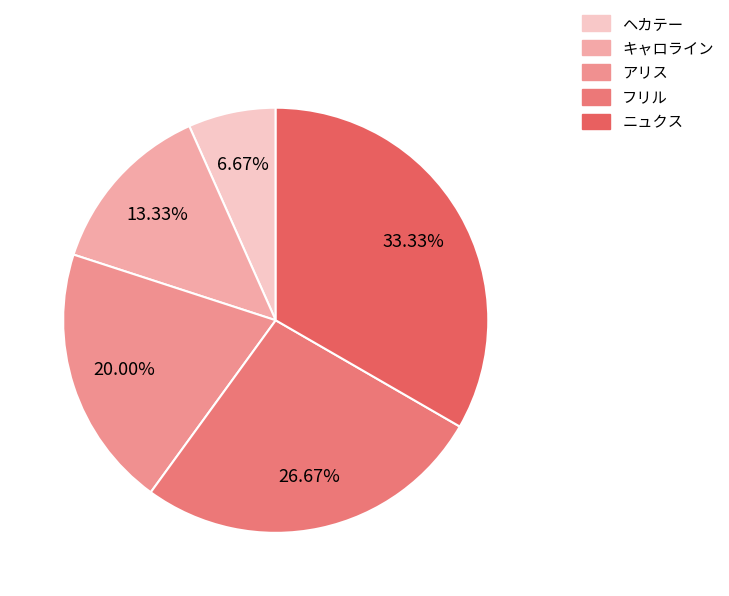

What percentage is the ニュクス slice, to the nearest percent?

33%